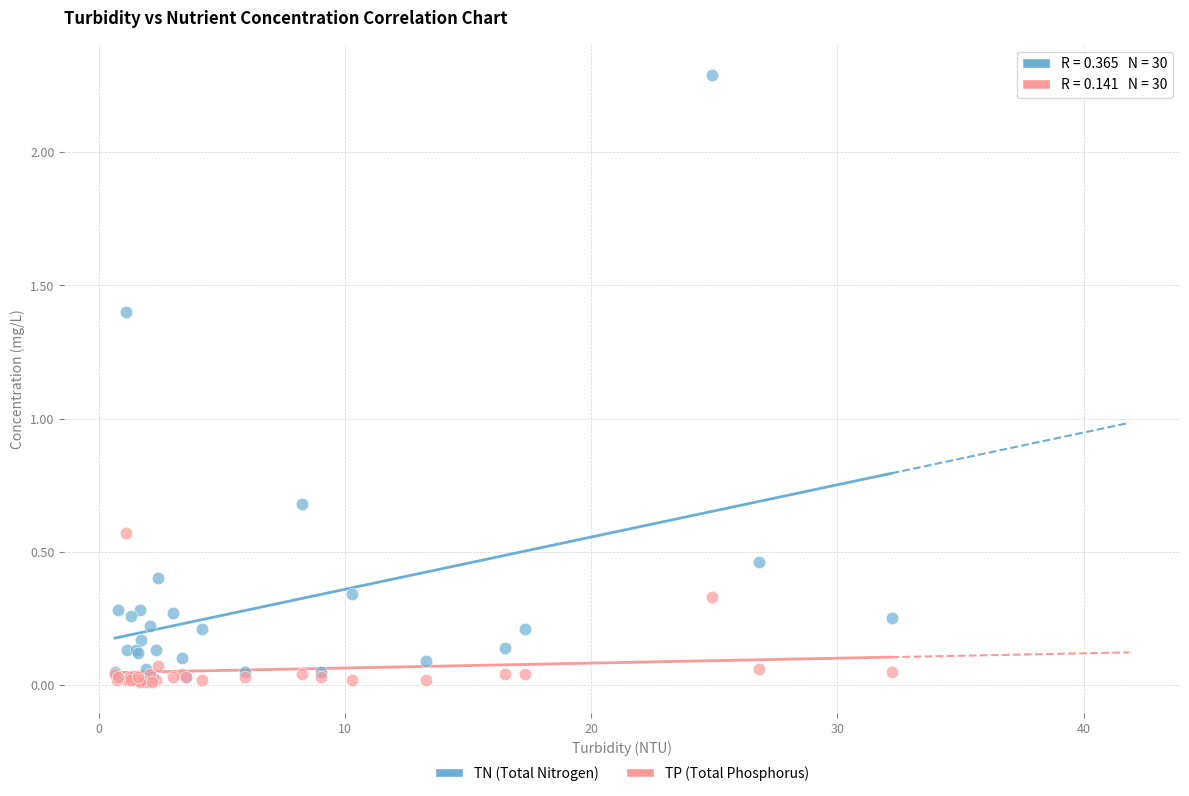

Across all series, what Y value is closest to 1?

0.7